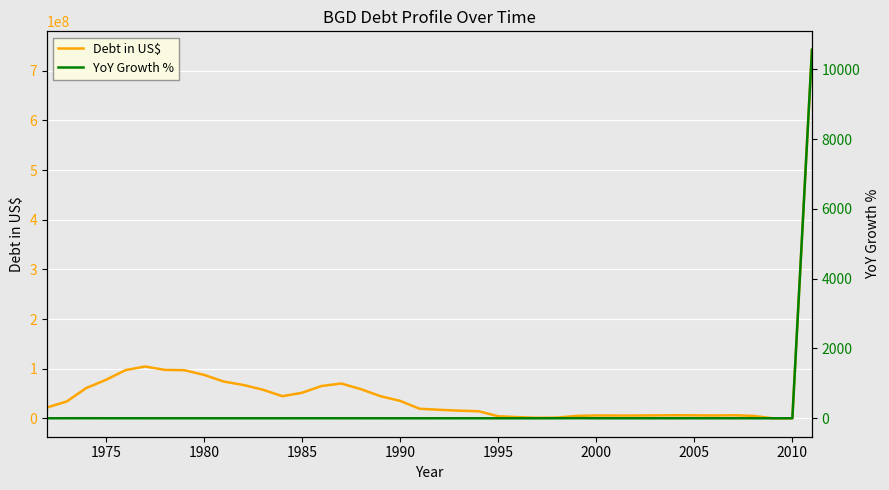

The value of Debt in US$ at 1985 is 112141290.9. True or false?

False